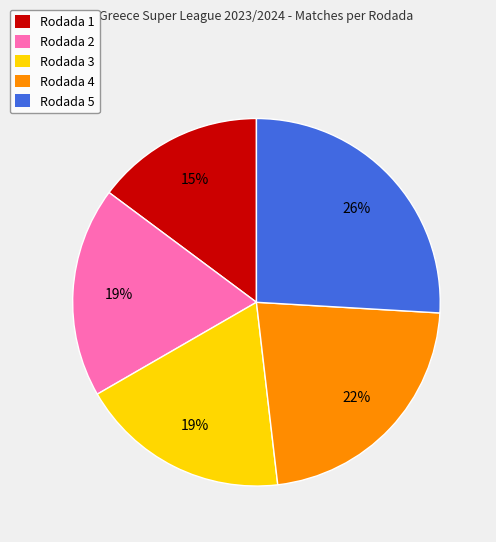

To the nearest percent, what percentage of the pie is Rodada 3?

19%